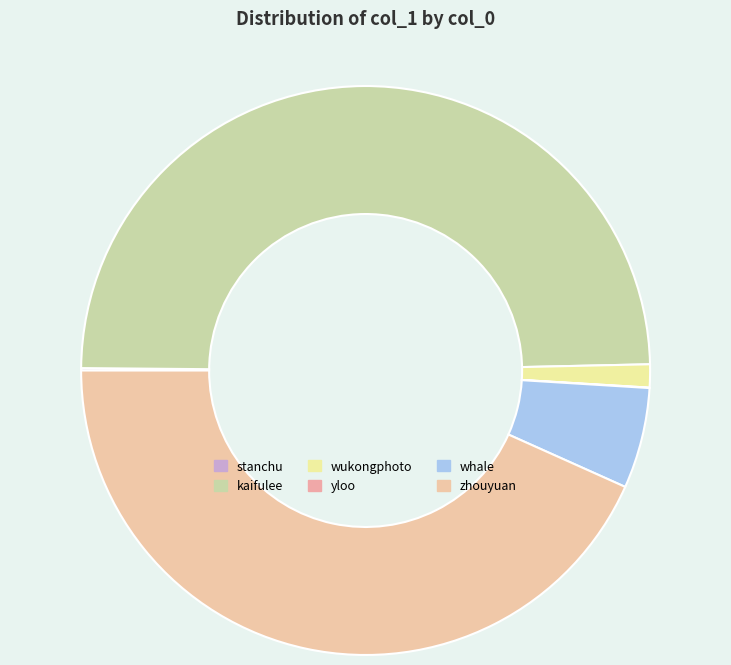

Which slice is the largest?

kaifulee